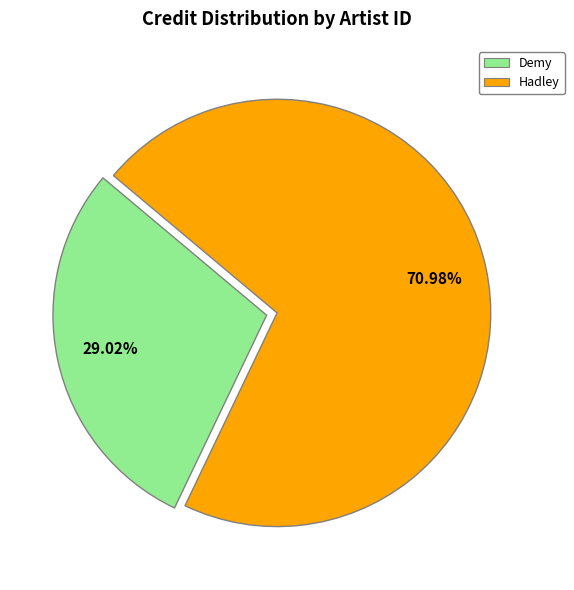

What is the ratio of the value at Demy to the value at Hadley?

0.4